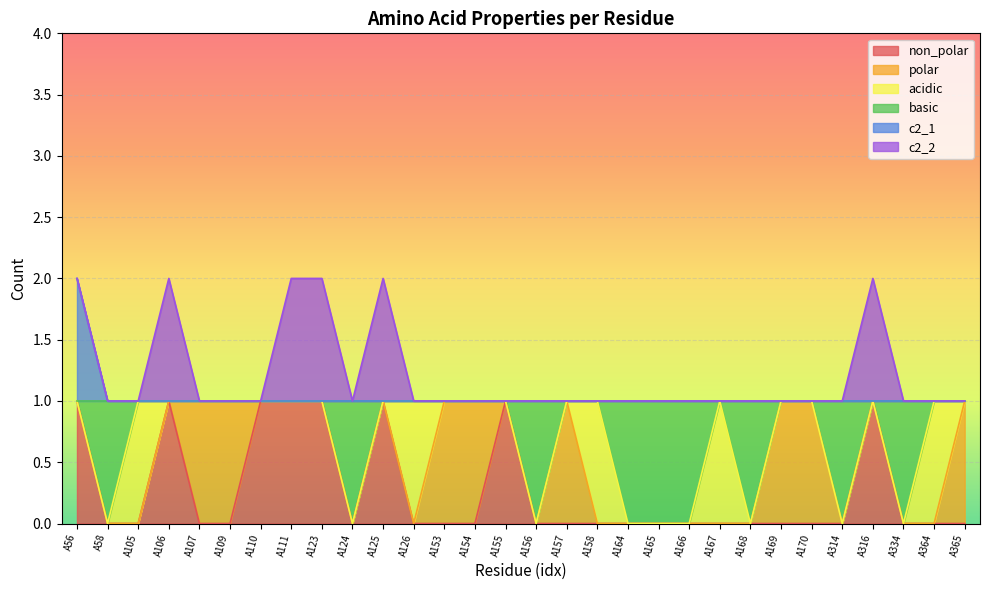

At which category does non_polar reach its first local peak?

A106